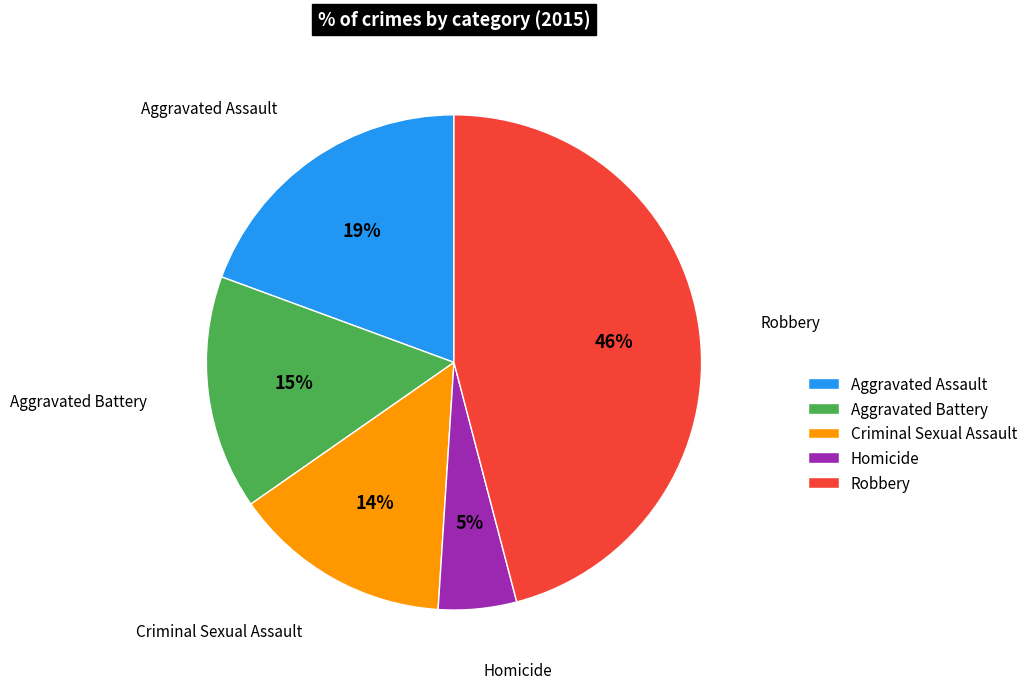

Is the sum of Criminal Sexual Assault and Homicide greater than half?

No